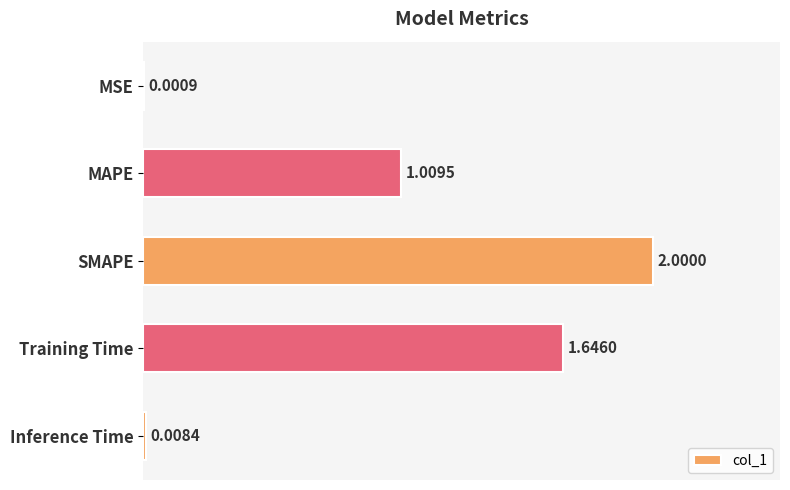

What is the sum of all values?

4.7